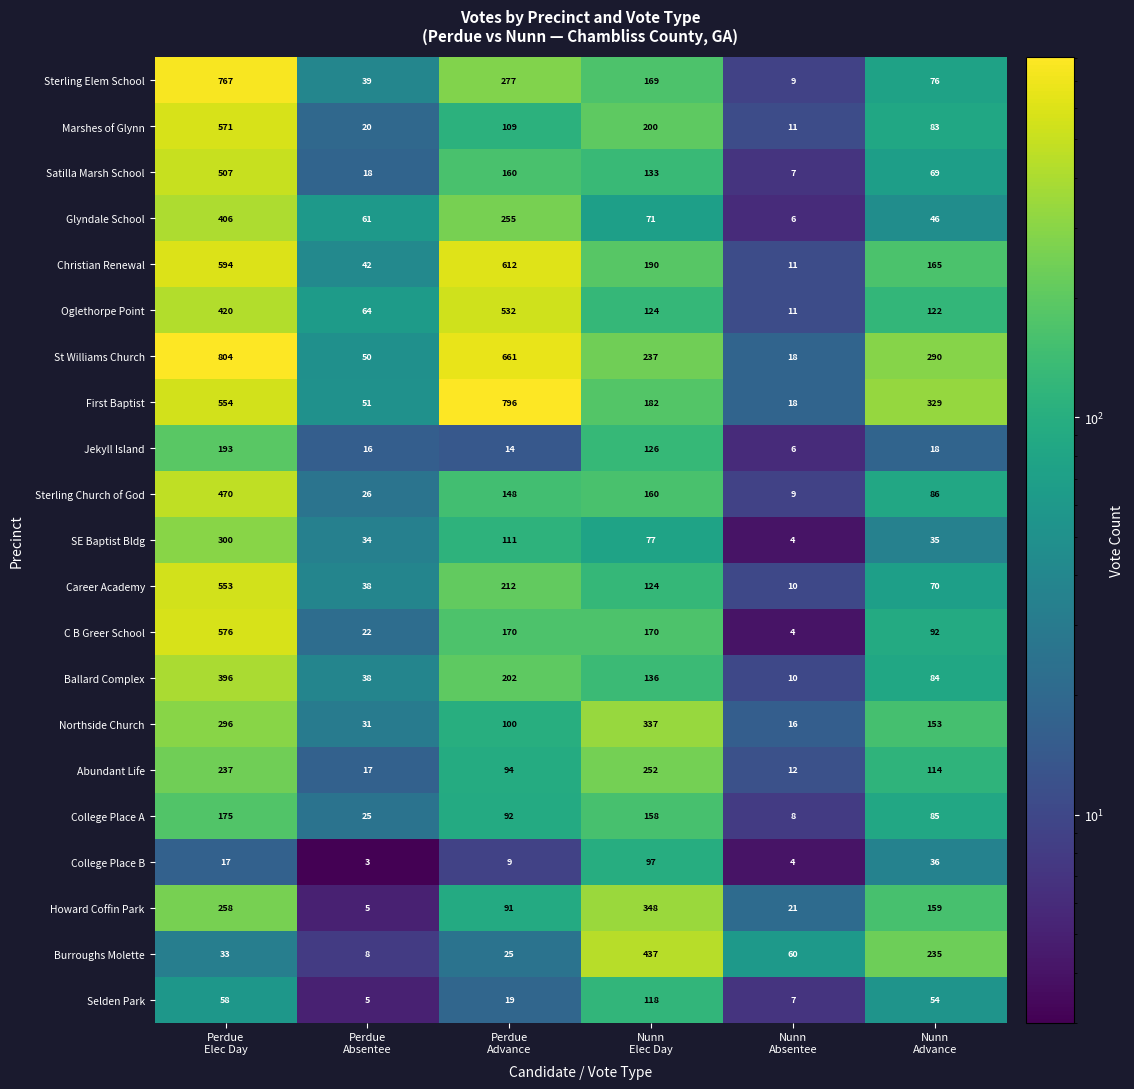

What is the lowest value of the Christian Renewal series?

11